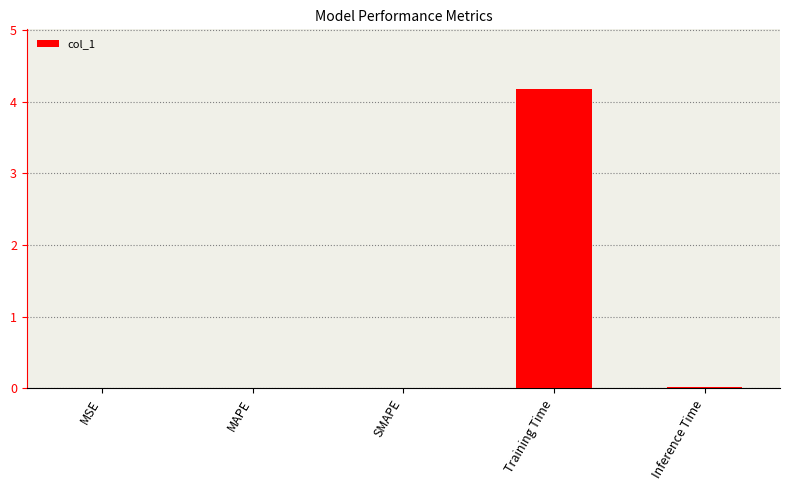

What is the sum of all values?

4.2